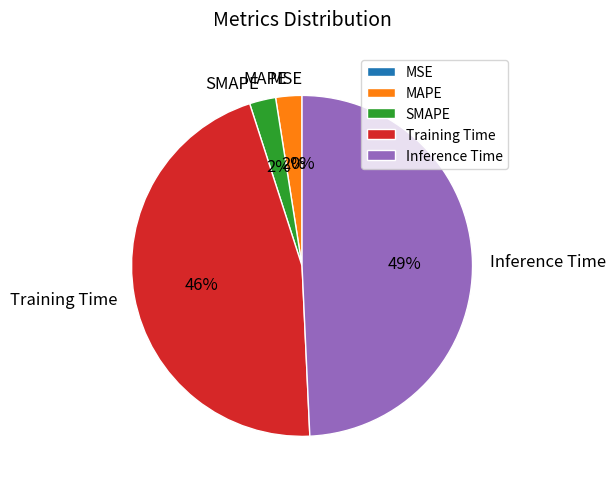

To the nearest percent, what percentage of the pie is Inference Time?

49%